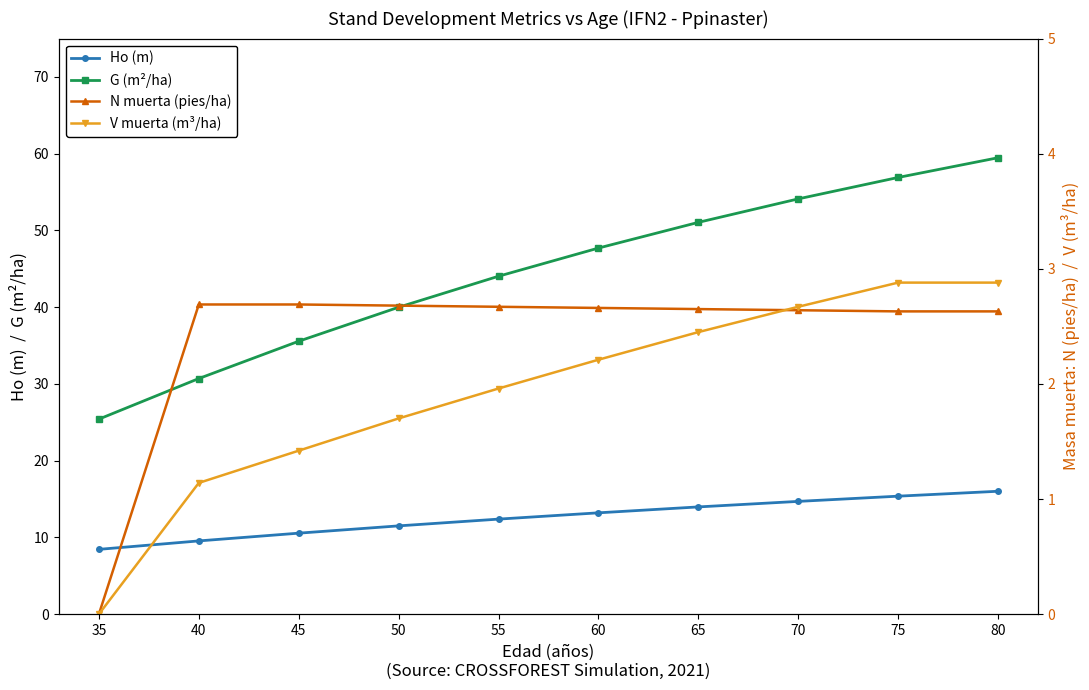

What is the maximum value shown in the chart?

59.5